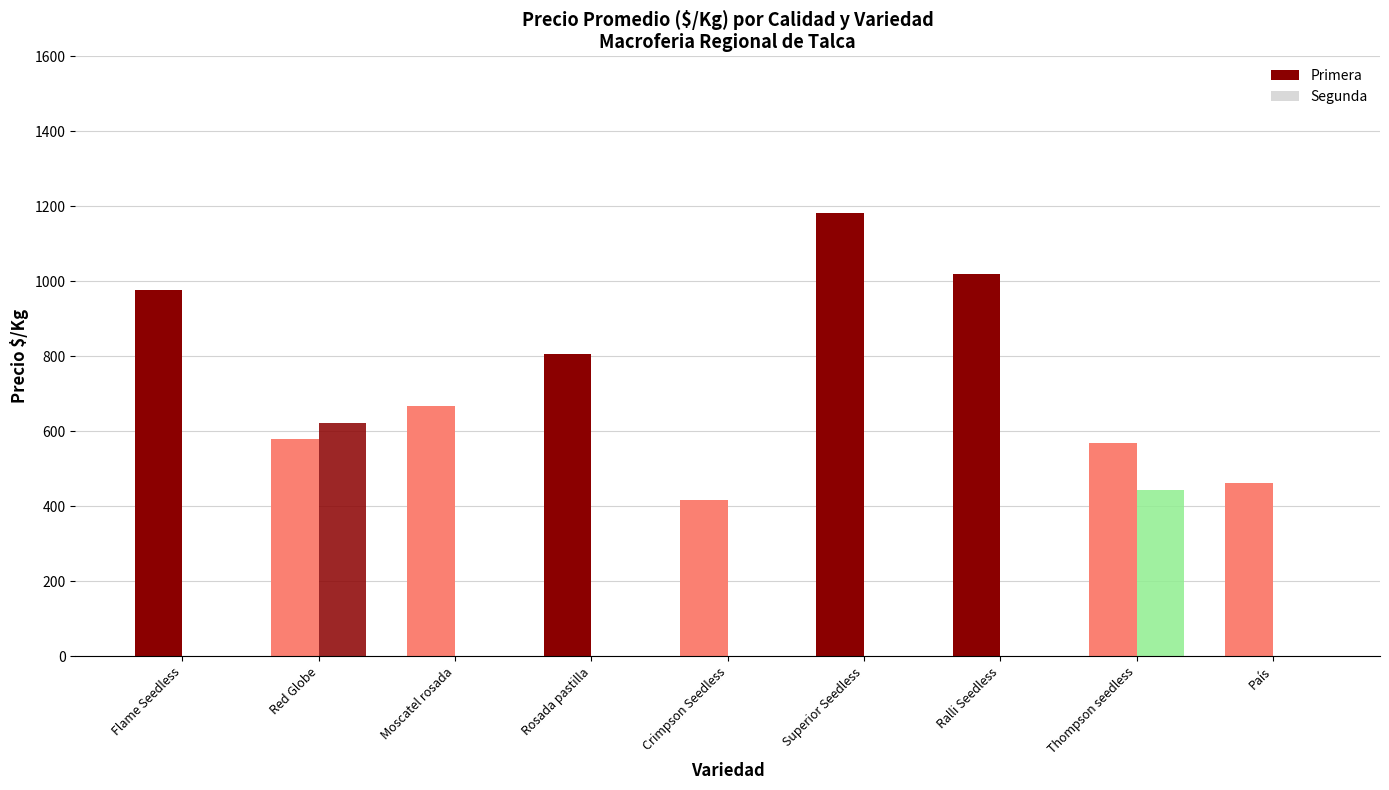

Which series has the largest total across all categories?

Primera